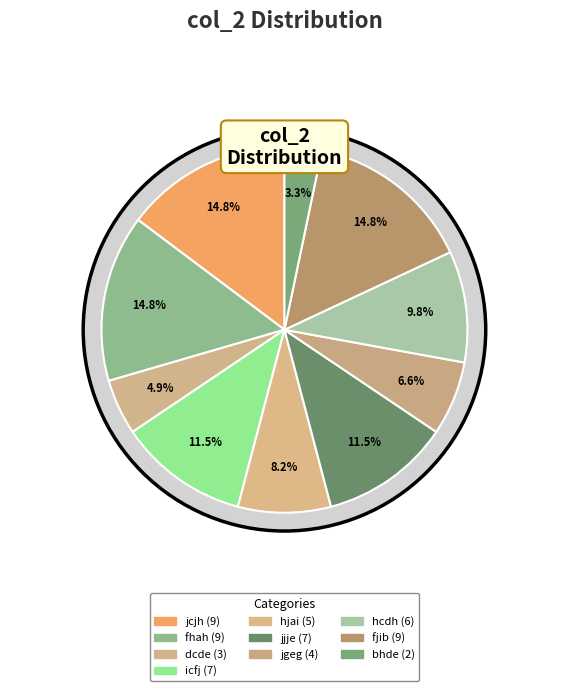

To the nearest percent, what percentage of the pie is dcde?

5%